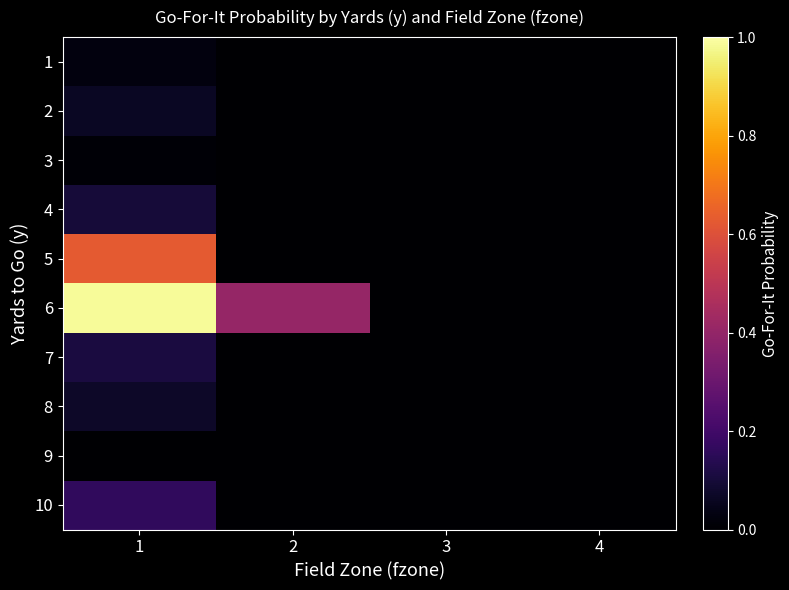

At how many categories does at least one series exceed 0?

3